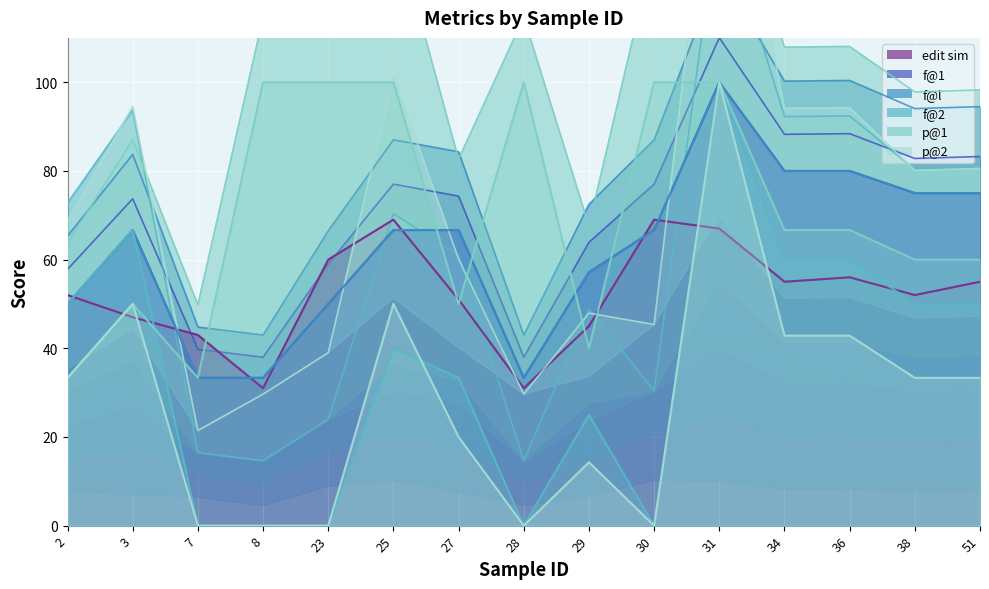

True or false: p@2 has a value of 0.0 at 23.

True